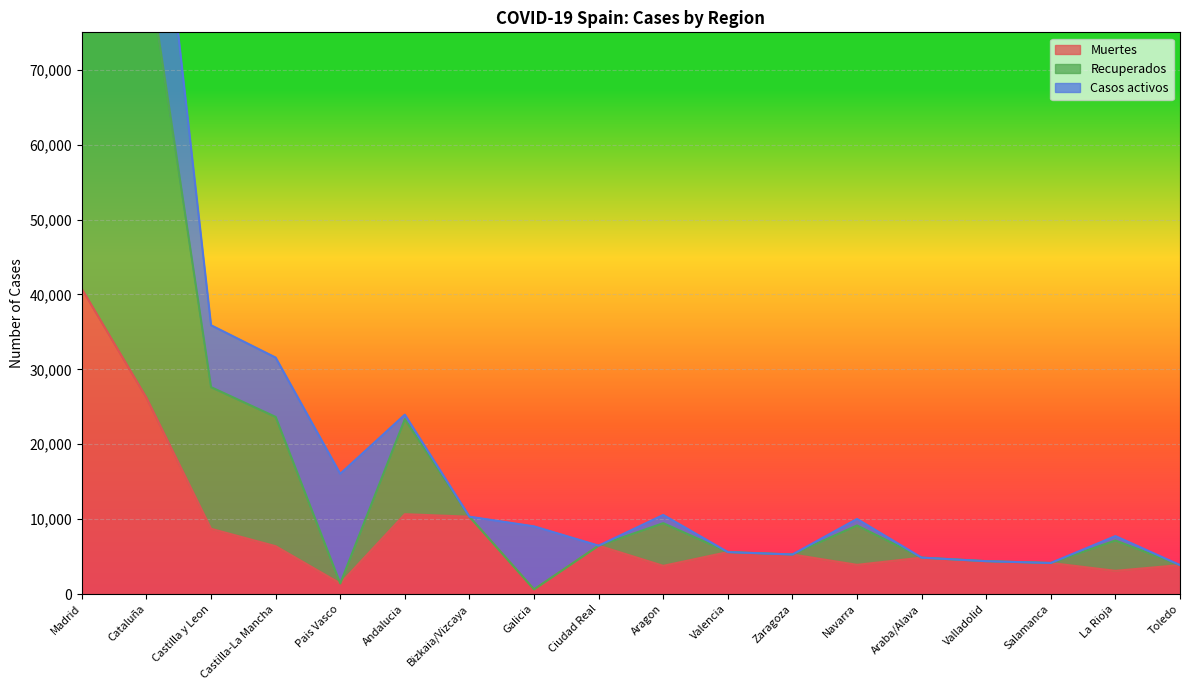

What is the label of the 11th point from the left?

Valencia